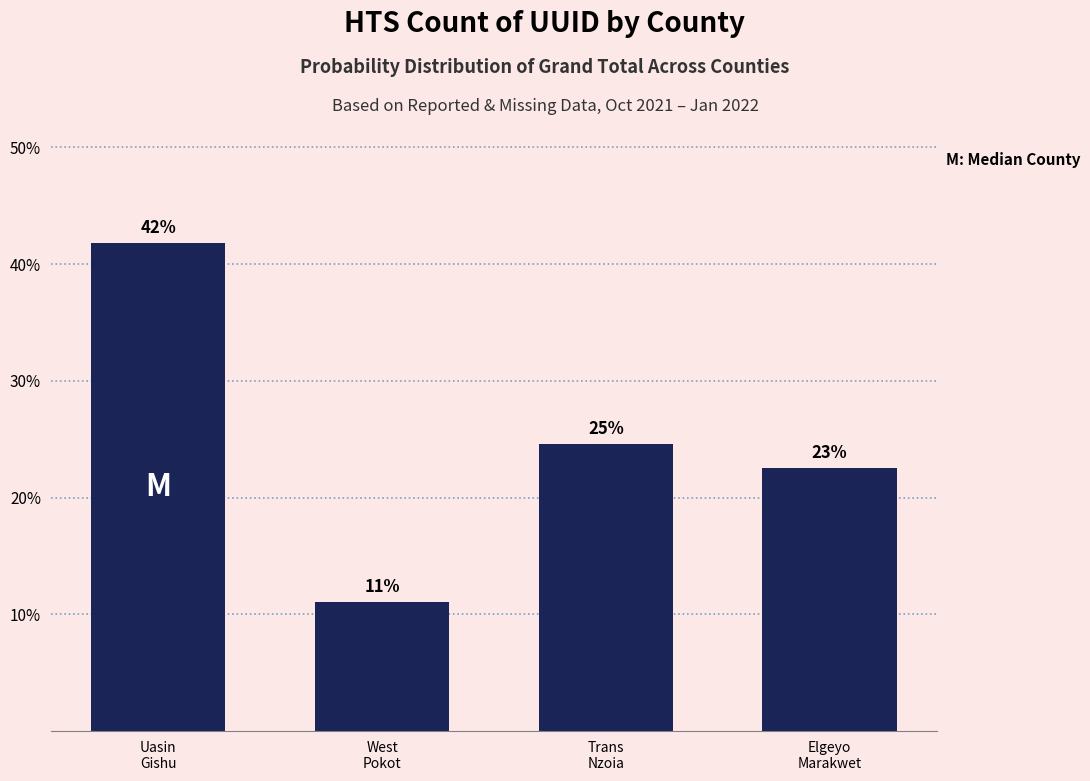

Does the chart contain any negative values?

No